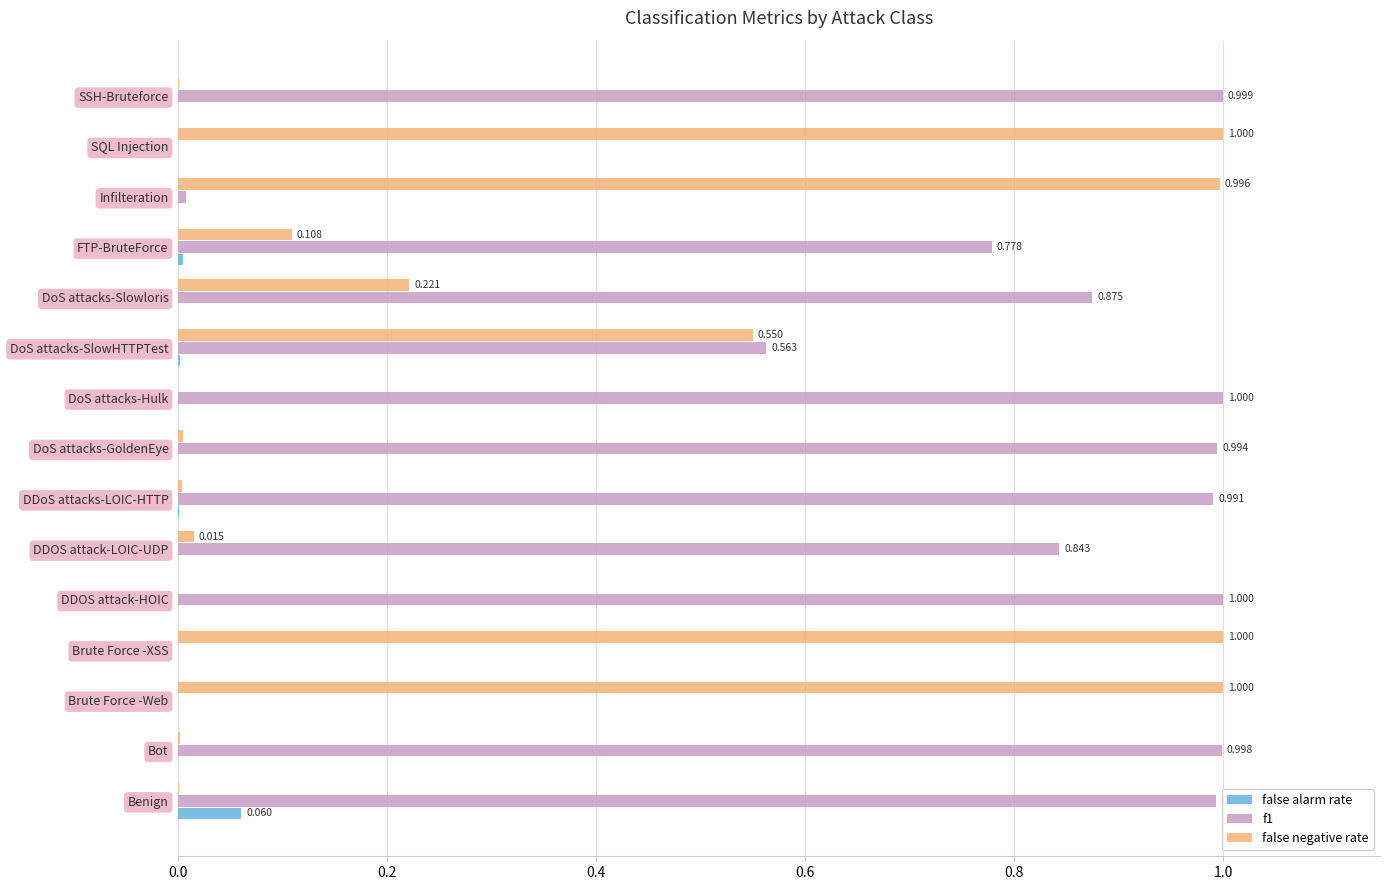

What are all the series names shown in the legend?

false alarm rate, f1, false negative rate